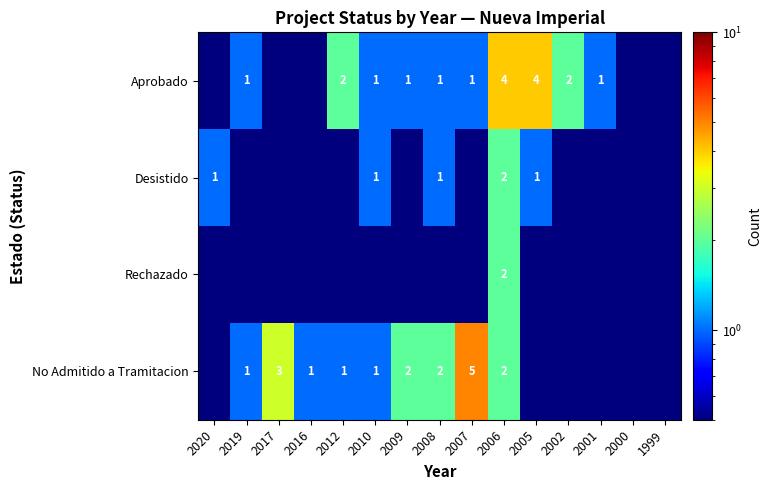

The value of No Admitido a Tramitacion at 2007 is 7.8. True or false?

False